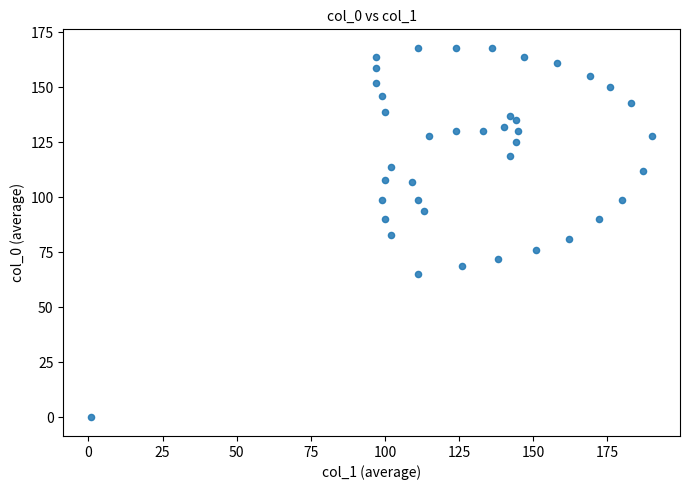

What is the range of X values (max minus min)?

189